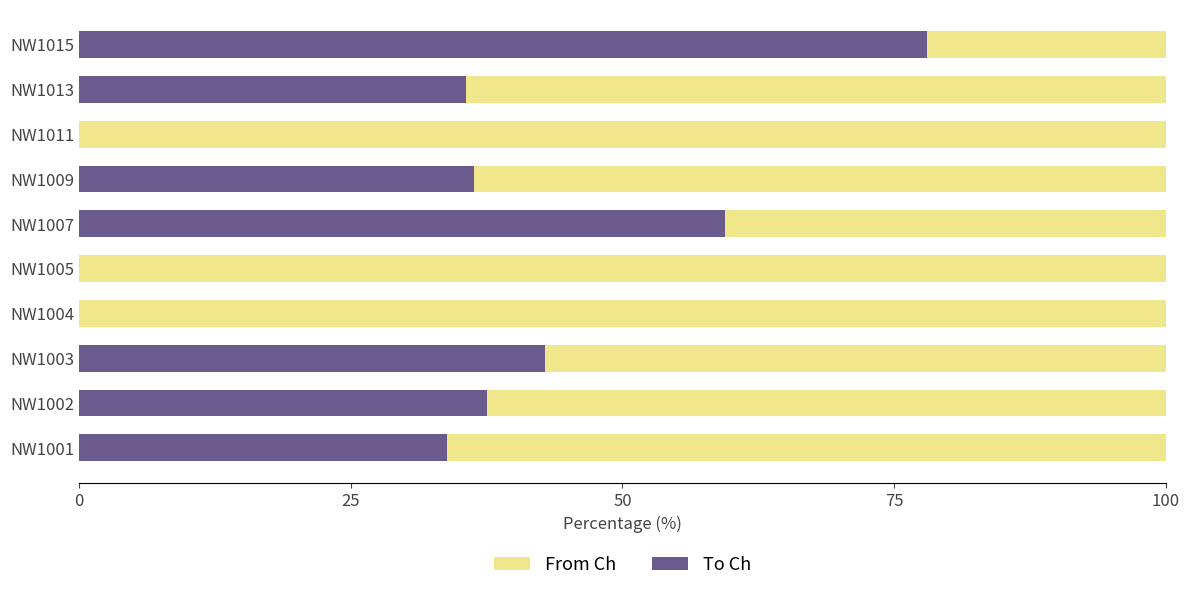

What is the total value across all series at NW1003?

100.0